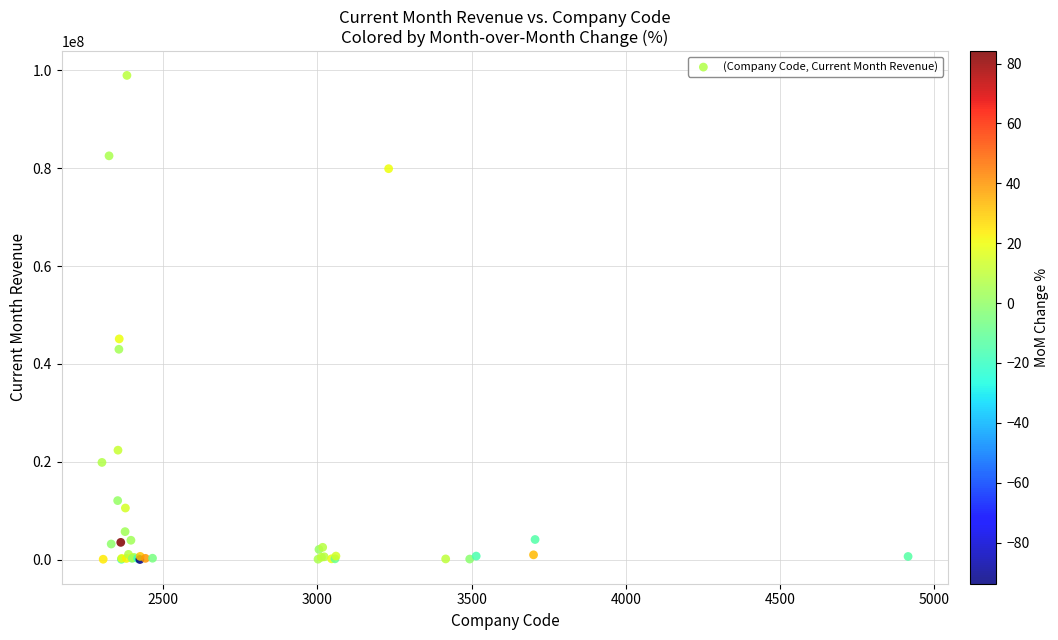

What Y value in the scatter plot is closest to 49490483?

45108953